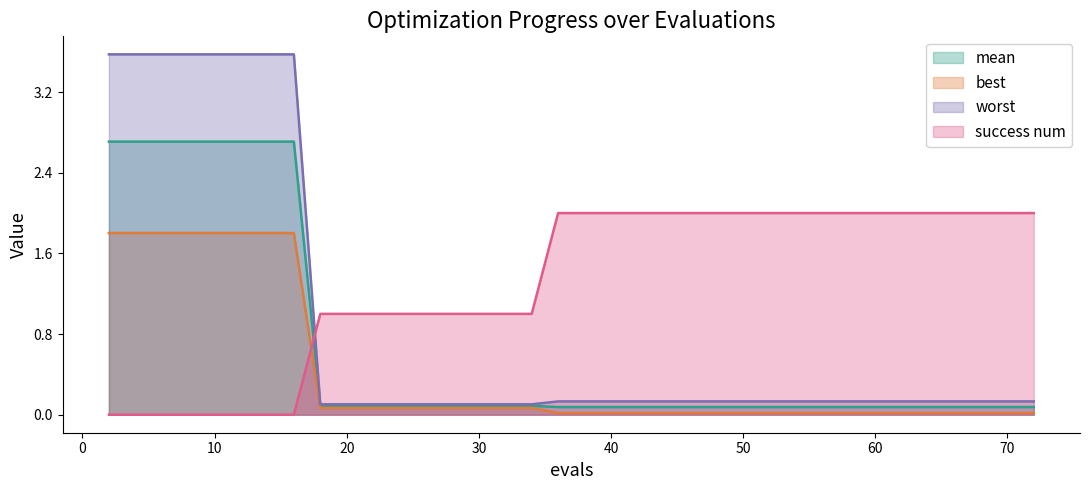

Where is success num nearest to the value 1?

18